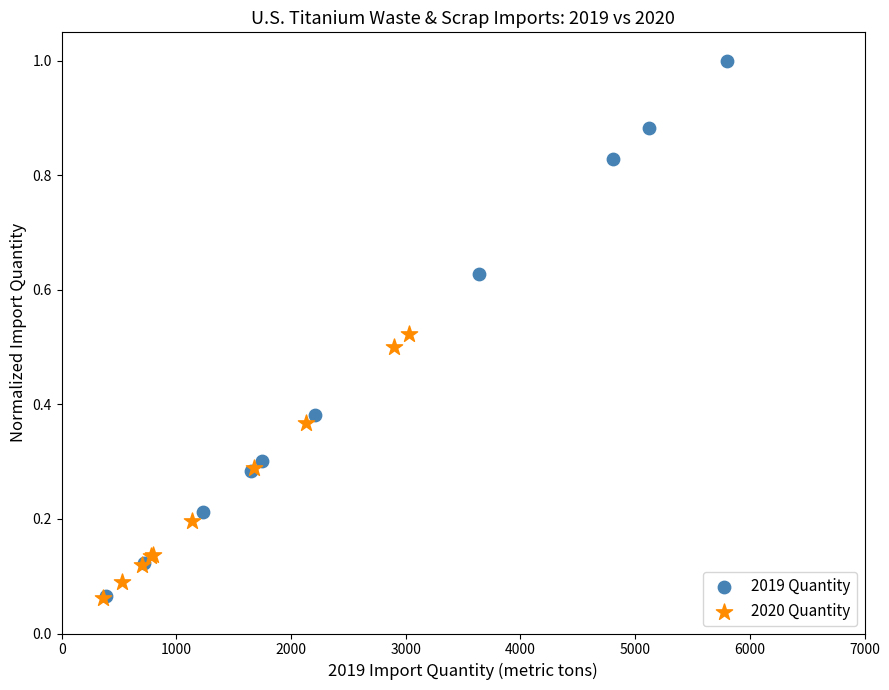

Which series reaches the maximum Y coordinate?

2019 Quantity